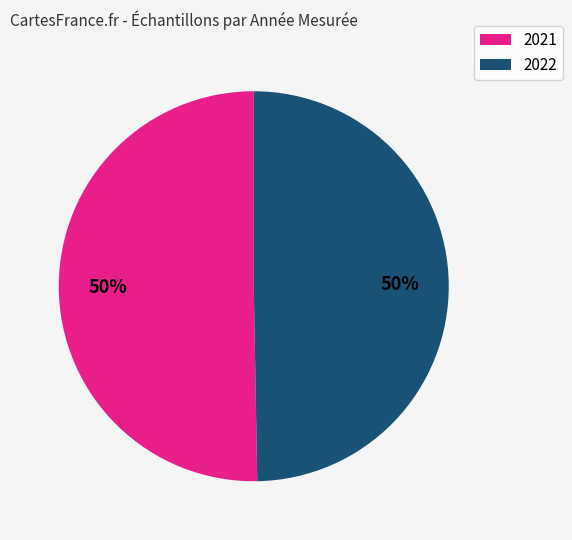

Which category has the biggest portion of the pie?

2021